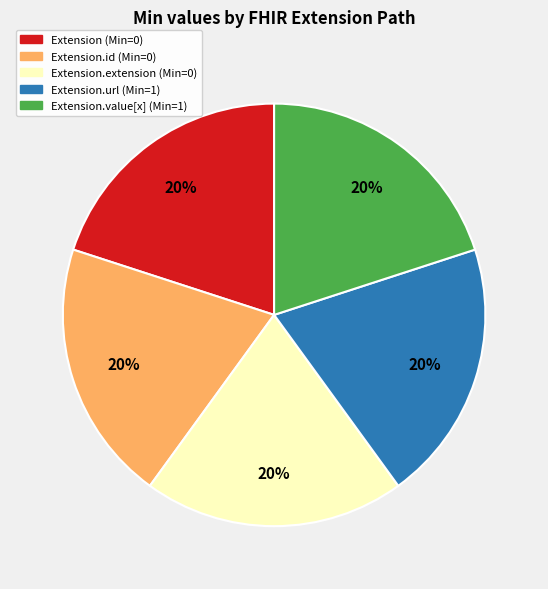

Does any single category account for the majority?

No